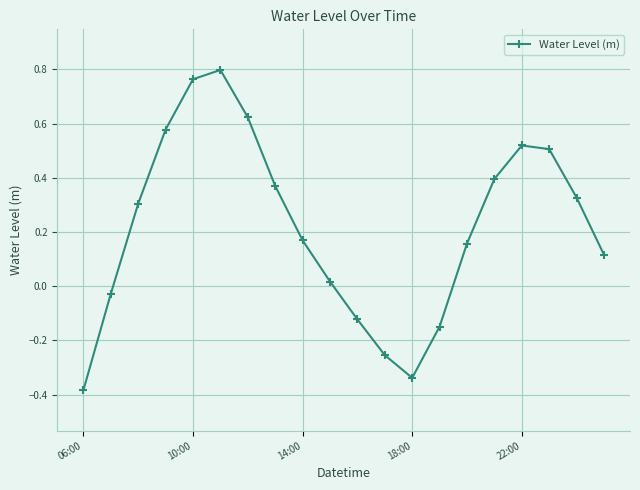

What is the difference between the maximum and minimum values?

1.2